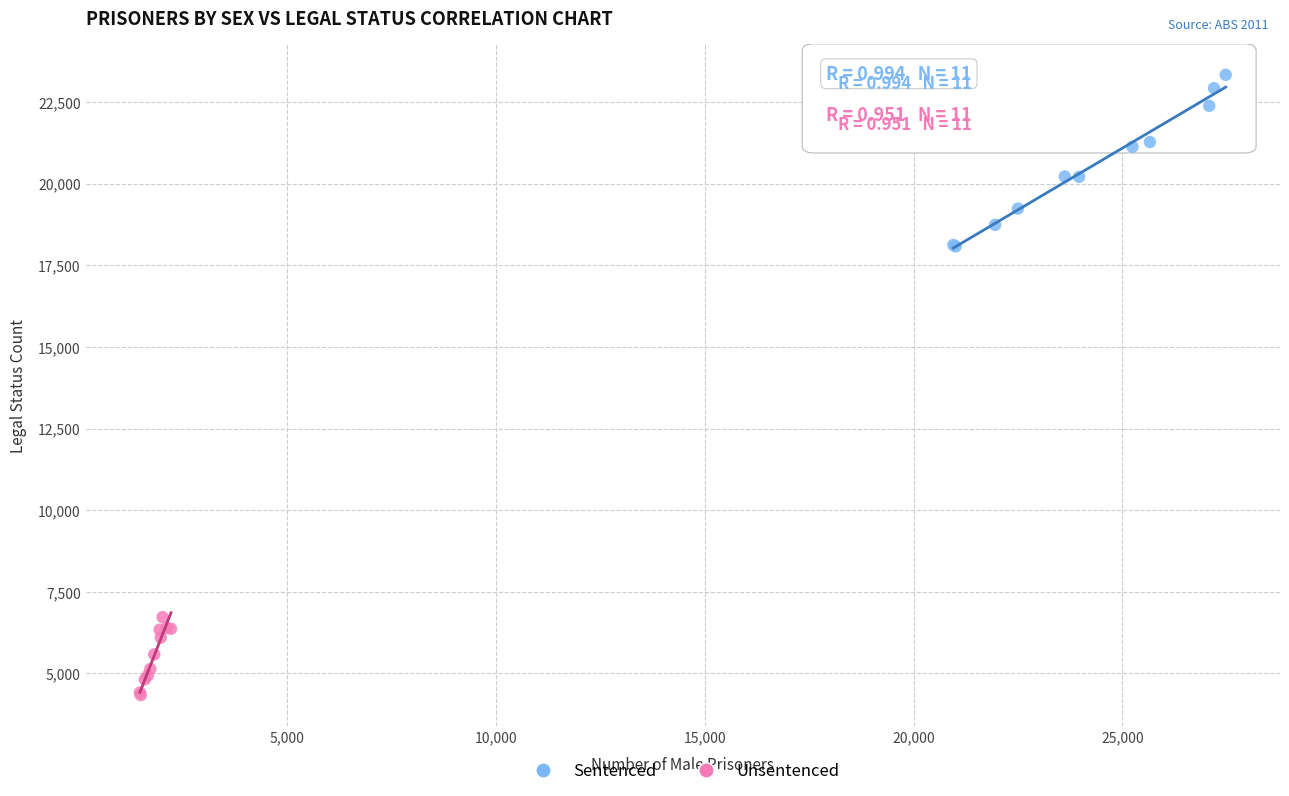

Which series reaches the maximum Y coordinate?

Sentenced